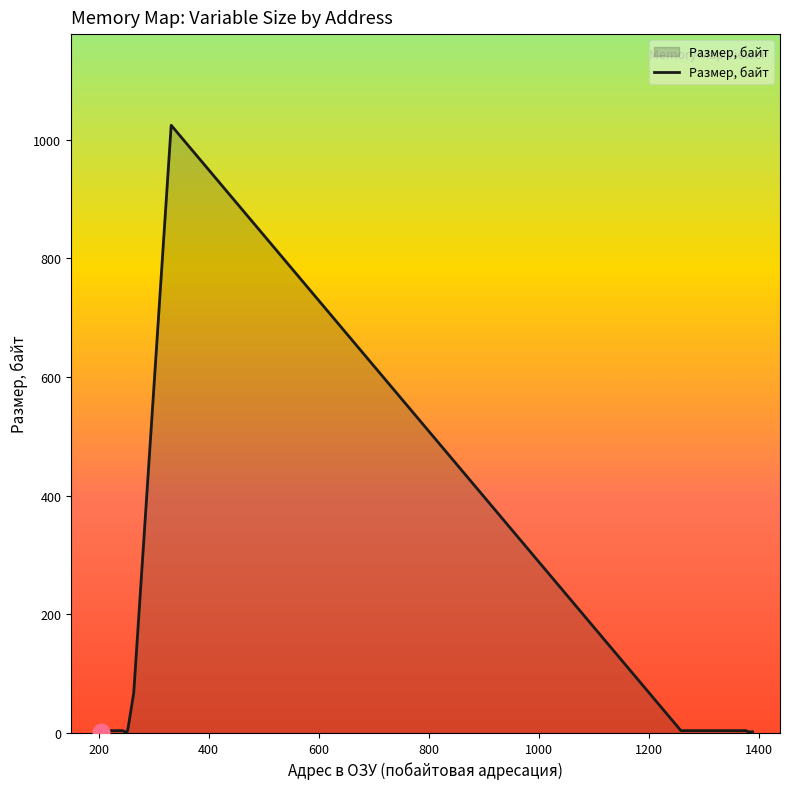

What is the maximum value shown in the chart?

1024